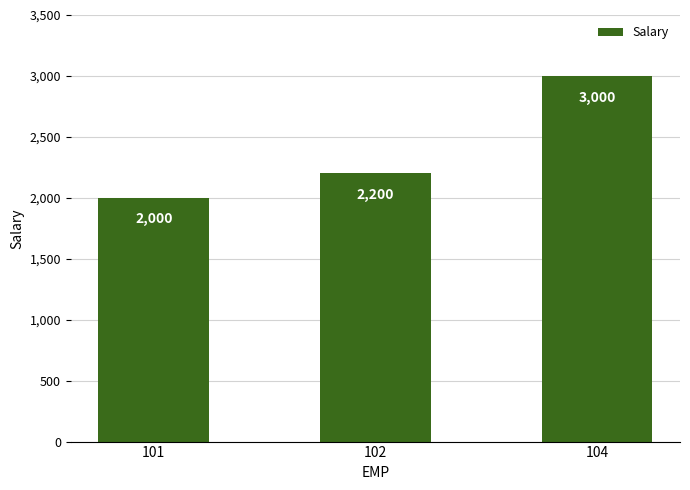

Reading left to right, list all the values displayed in this chart.

2000	2200	3000